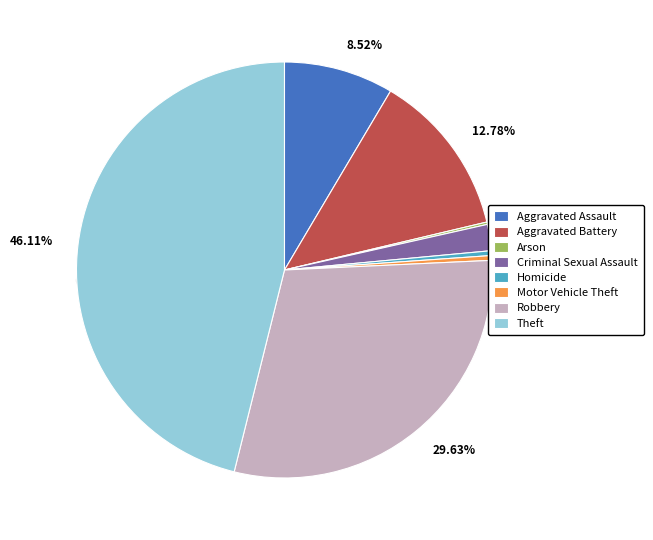

Rank the categories by value from highest to lowest.

Theft, Robbery, Aggravated Battery, Aggravated Assault, Criminal Sexual Assault, Homicide, Motor Vehicle Theft, Arson